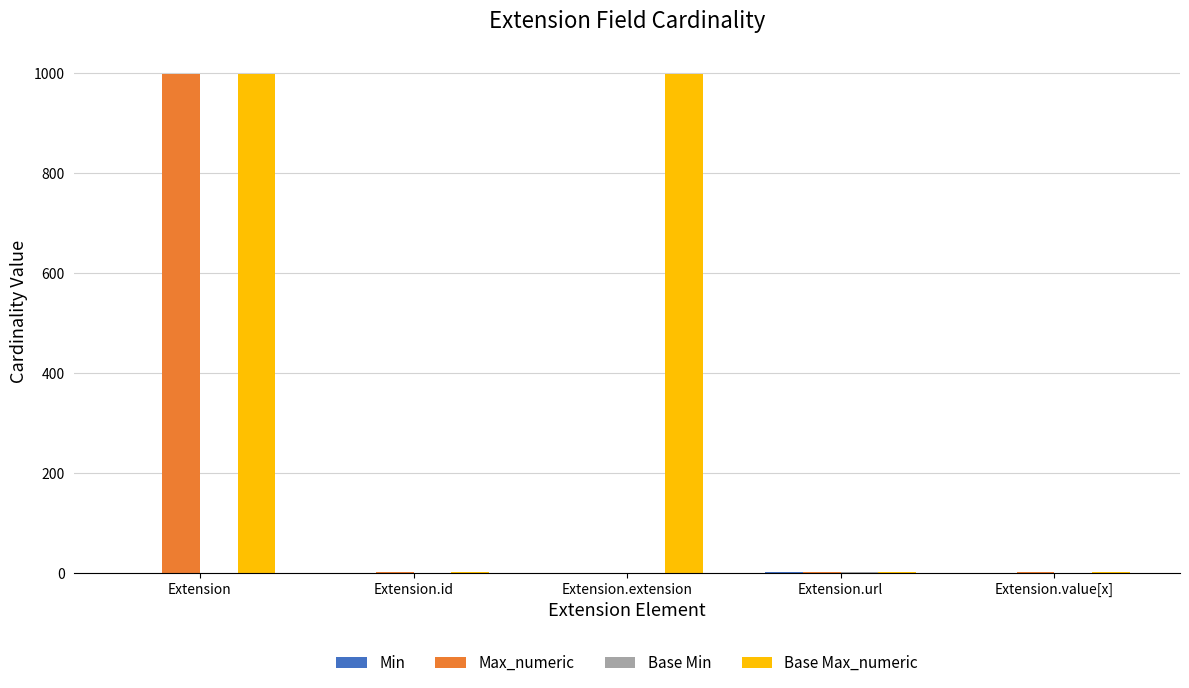

Does the chart contain stacked bars?

No